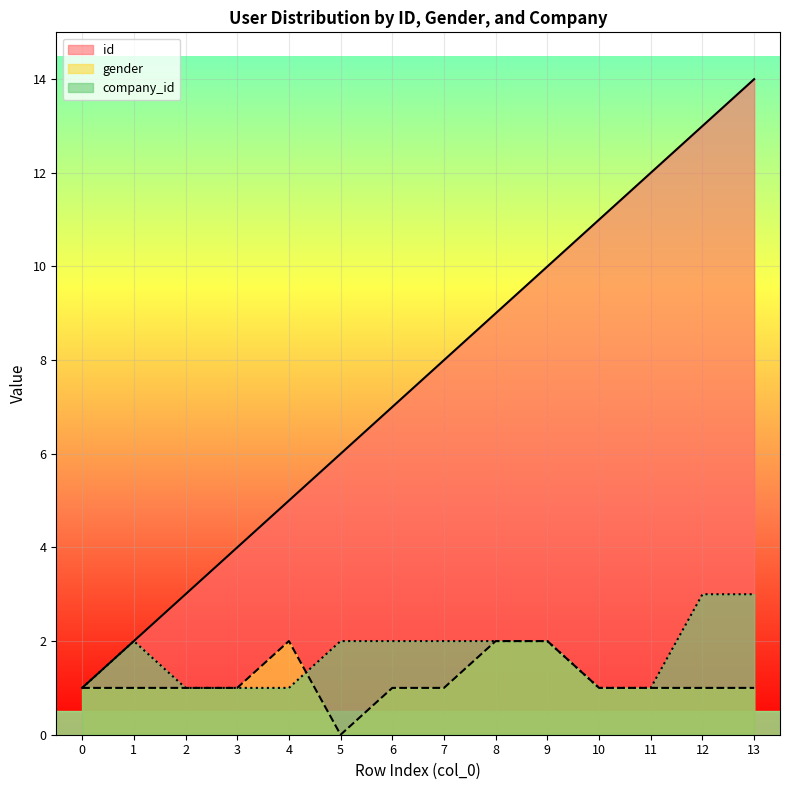

How many lines are shown in the chart?

3